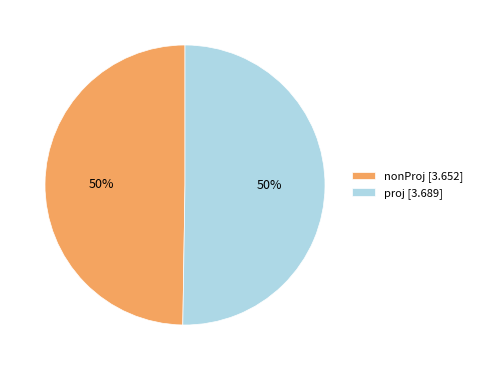

To the nearest percent, what is the combined percentage of nonProj [3.652] and proj [3.689]?

100%